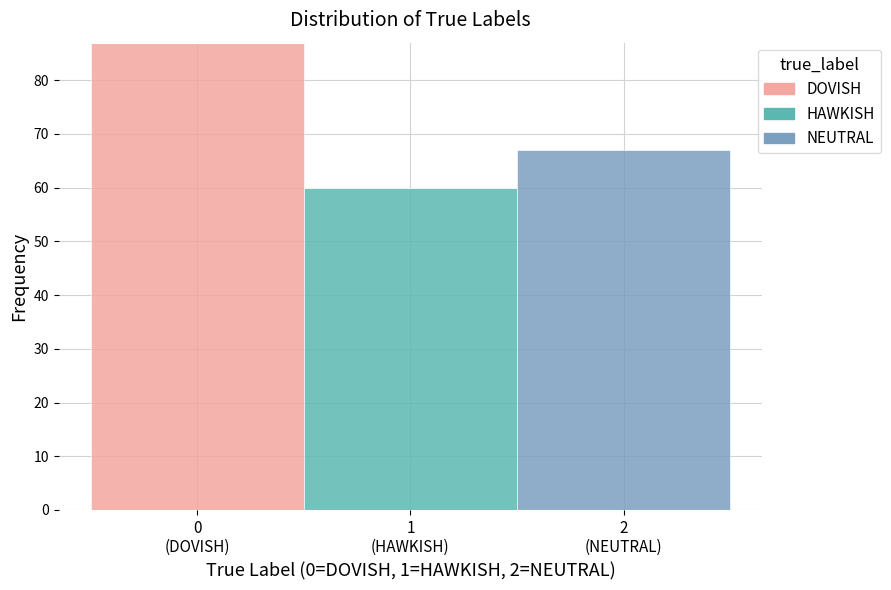

What is the sum of all DOVISH values?

87